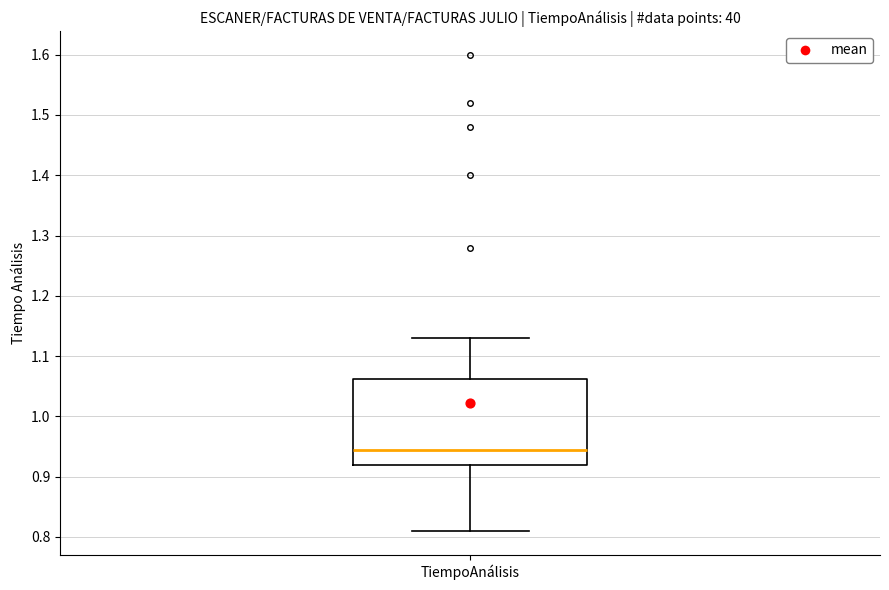

Transcribe this box plot: give where the median line is, the range the box spans, and where the two whiskers end, as read against the y-axis. The values are not printed on the chart, so give them approximately, as read against the axis.

median 0.95, box 0.92 to 1.06, whiskers 0.81 to 1.13